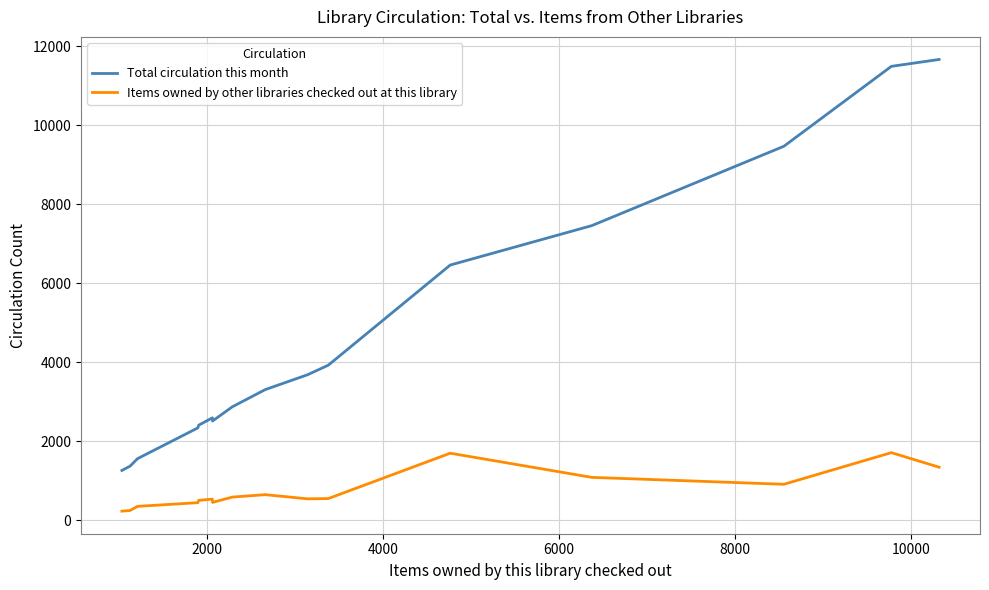

What is the maximum value for Total circulation this month?

11666